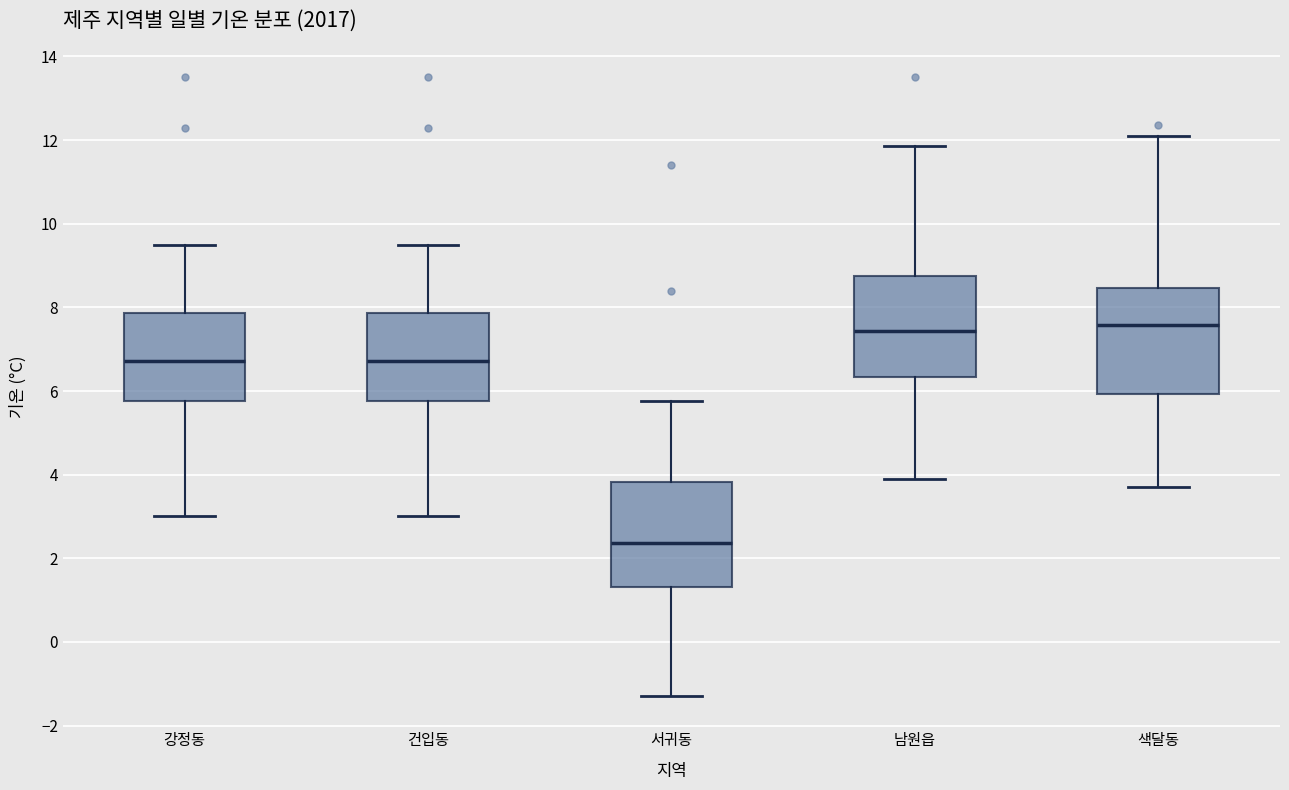

Where does the upper whisker of the box for 강정동 end on the y-axis? The values are not printed on the chart, so give them approximately, as read against the axis.

9.6